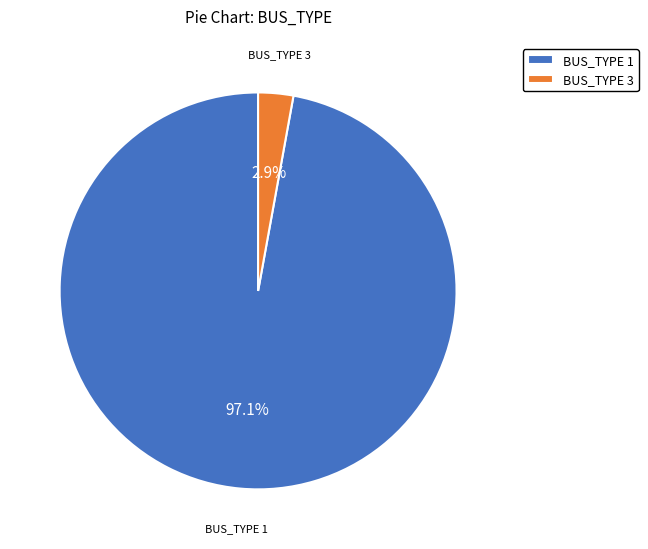

Combined, what portion of the pie is BUS_TYPE 1 and BUS_TYPE 3?

100.0%